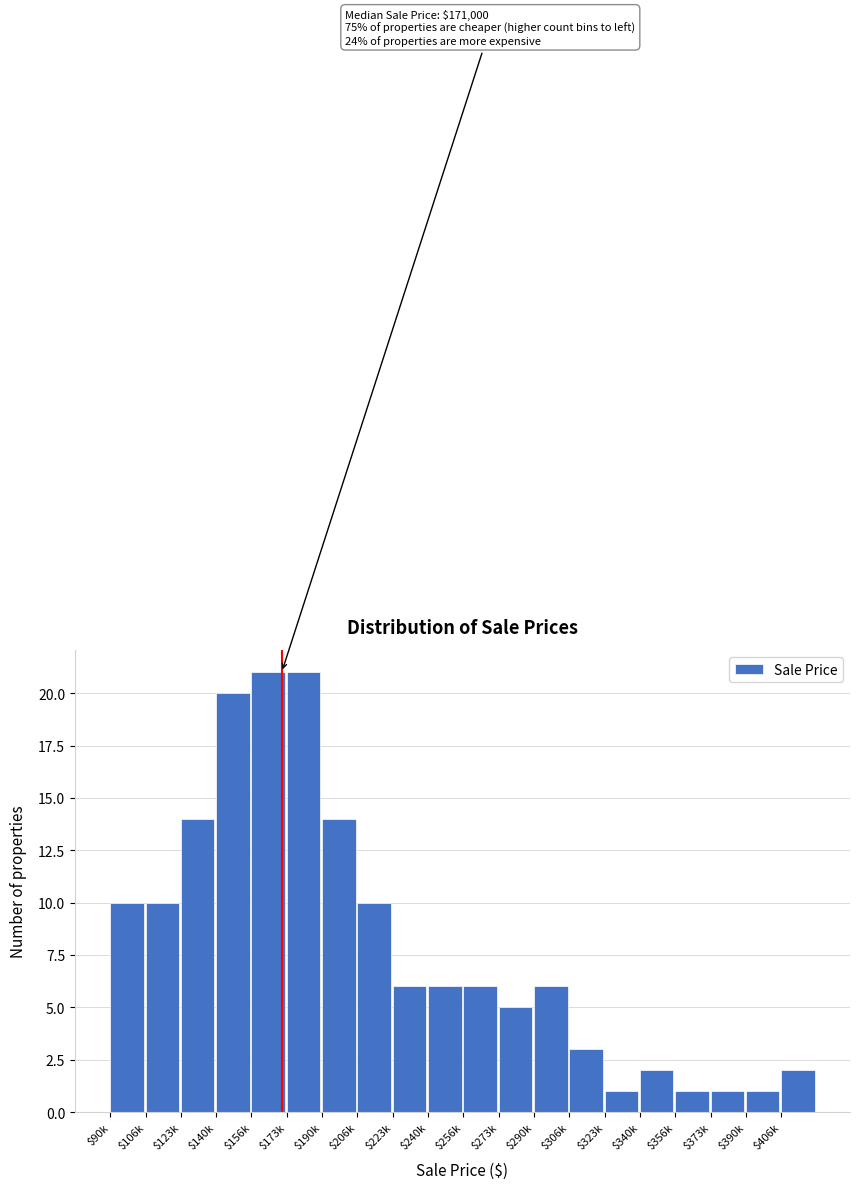

Reading left to right, transcribe all the data shown in this chart.

10	10	14	20	21	21	14	10	6	6	6	5	6	3	1	2	1	1	1	2